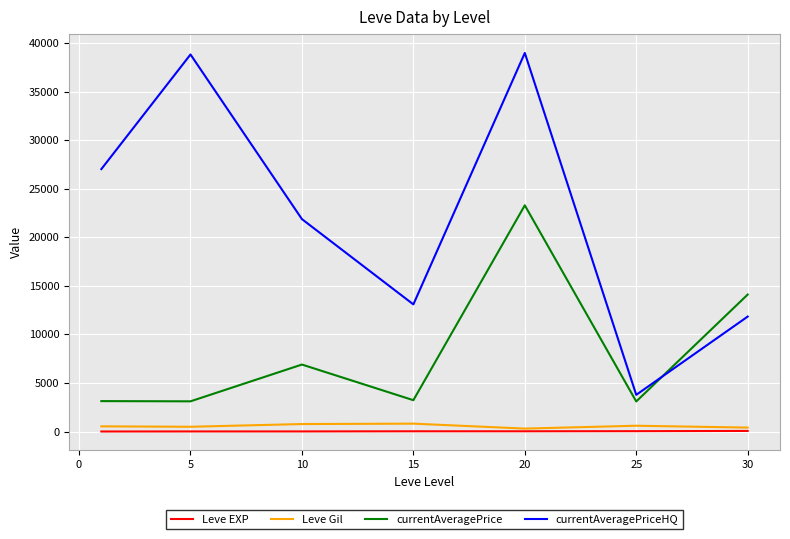

What is the sum of all Leve EXP values?

154.5